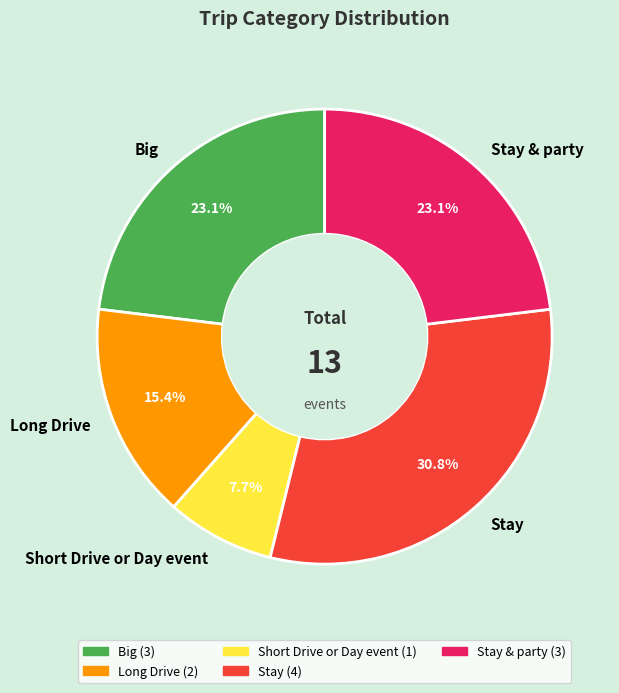

True or false: Big accounts for 23% of the total.

True